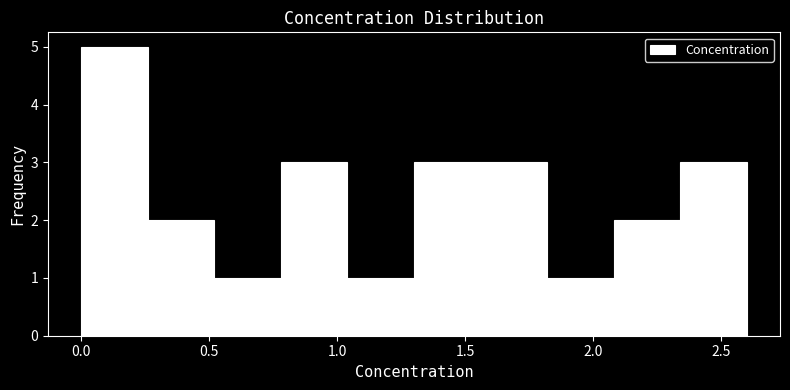

How tall is the bar that spans 2.08 to 2.34 on the x-axis? Neither the bar edges nor the heights are printed on the chart, so give them approximately, as read against the axes.

2